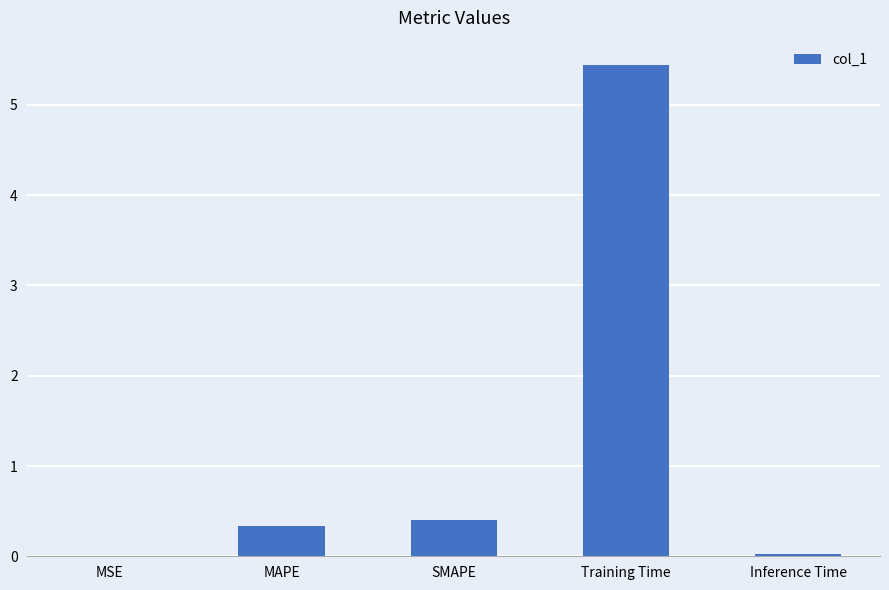

The value at Inference Time is 0.0. True or false?

True